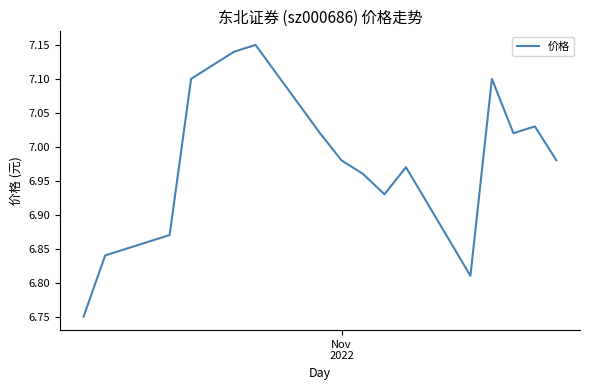

What is the difference between the maximum and minimum values?

0.4